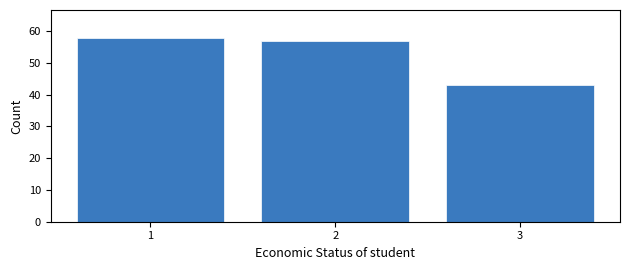

Reading left to right, extract all data points from this chart.

58	57	43